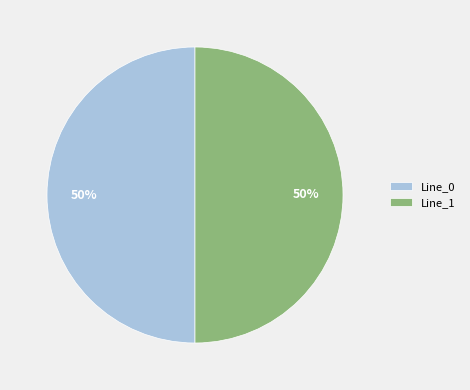

To the nearest percent, what portion does Line_0 represent?

50%